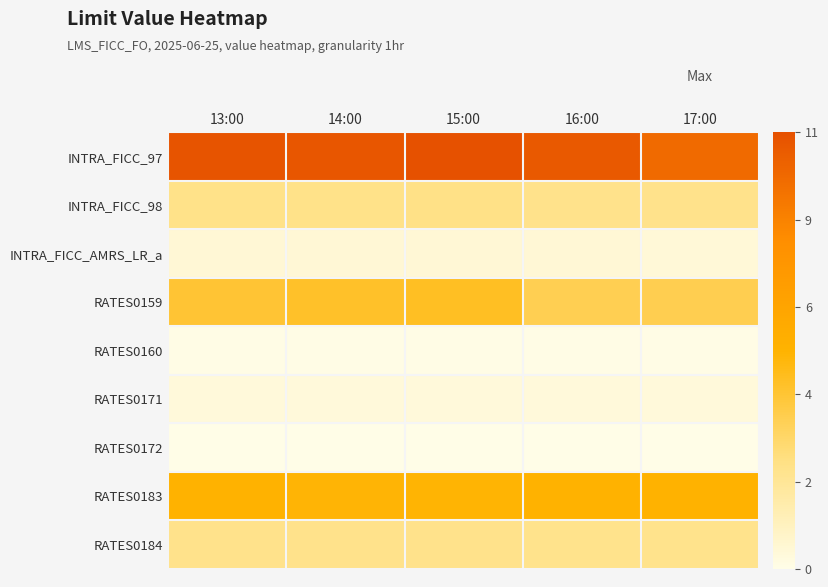

Which series has the largest total across all categories?

INTRA_FICC_97